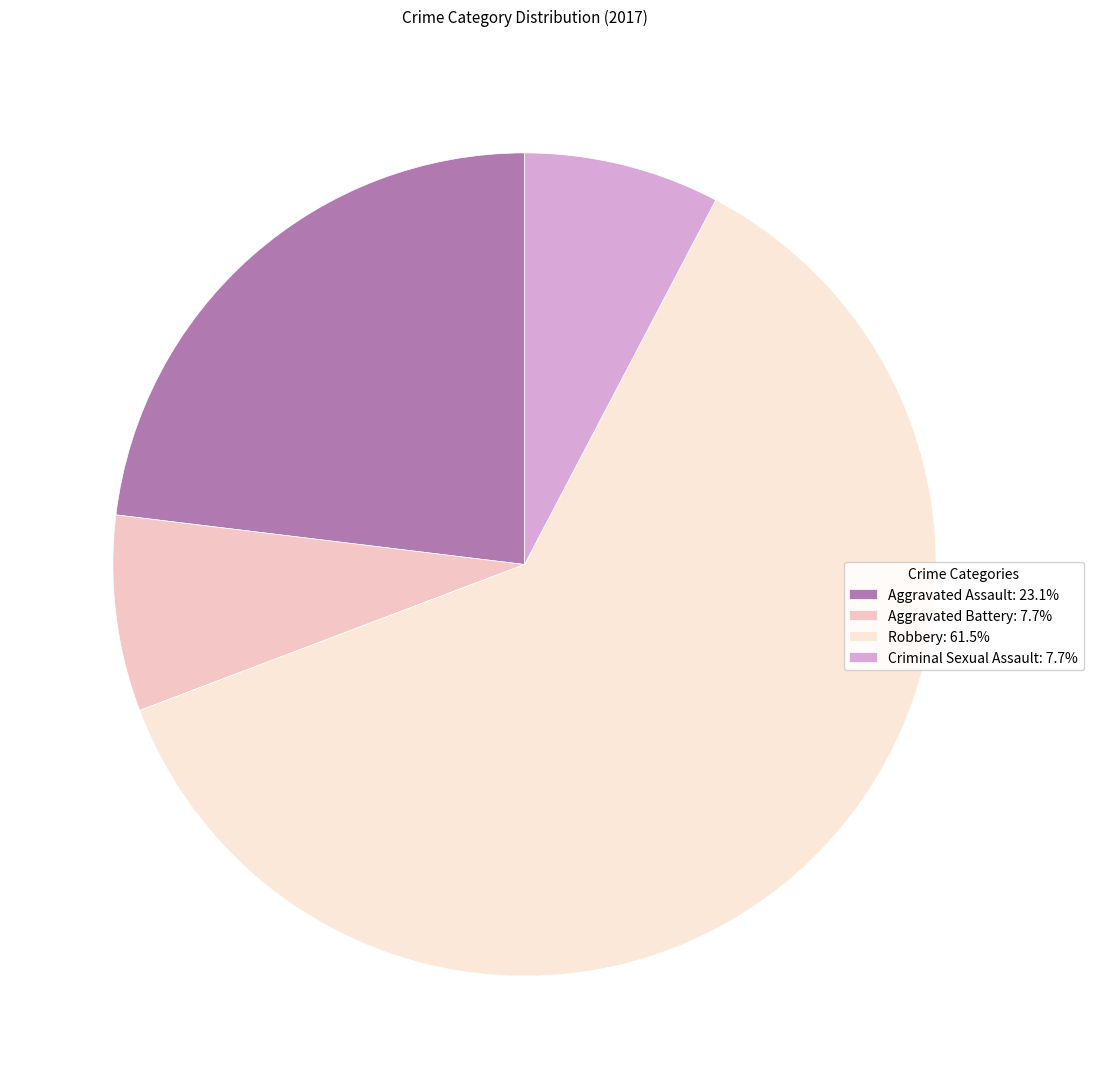

To the nearest percent, what percentage of the pie is Aggravated Battery?

8%